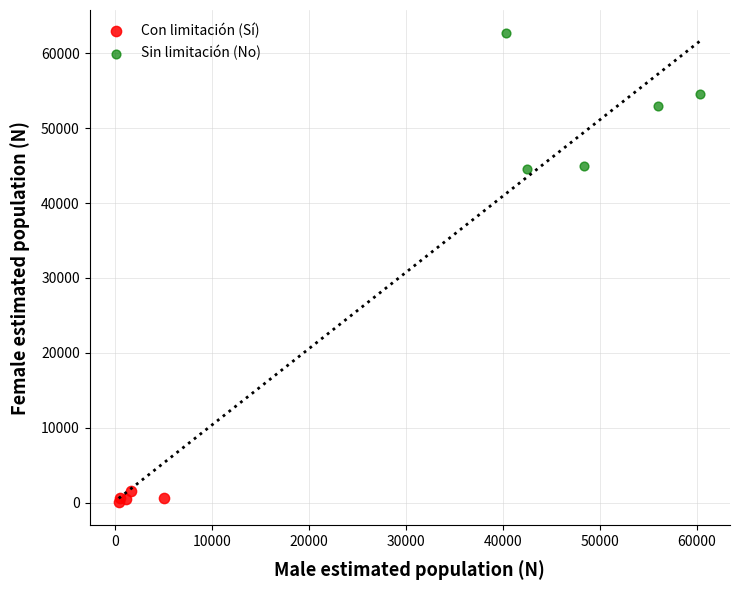

Which series contains the highest Y value?

Sin limitación (No)